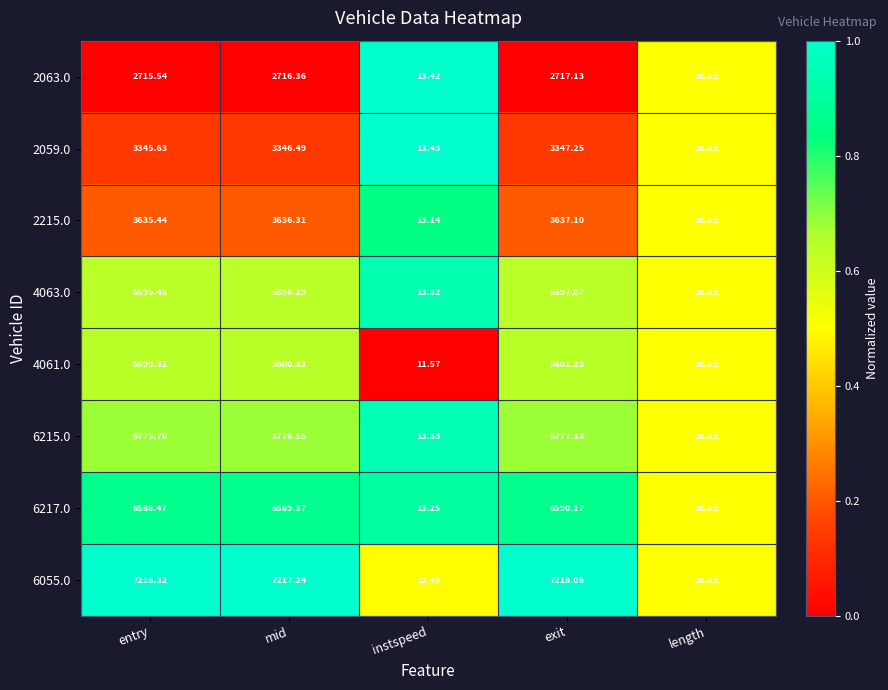

At which category is the sum across all series the highest?

exit